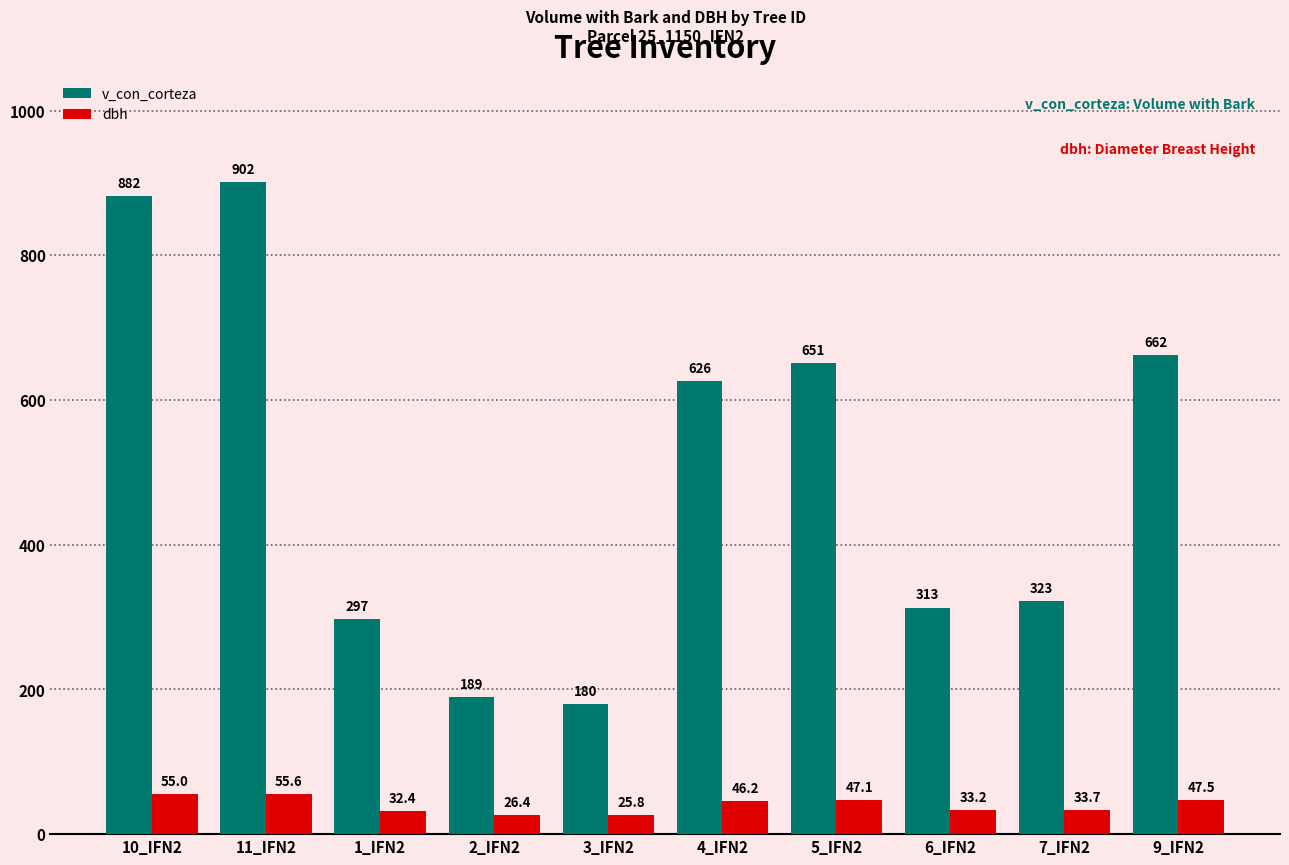

Which category has the highest value across all series?

11_IFN2